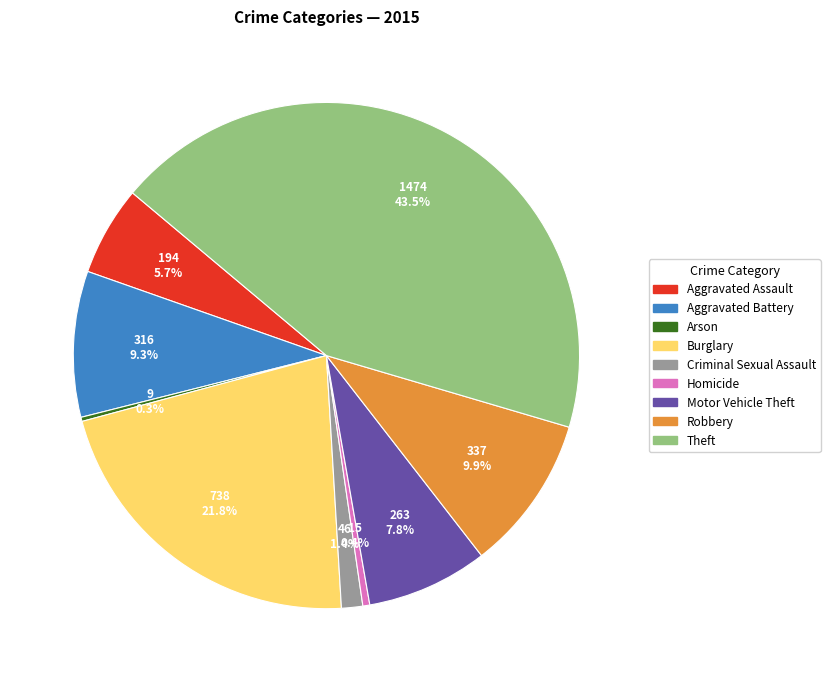

Approximately how many times larger is the value at Theft compared to Burglary?

2.0